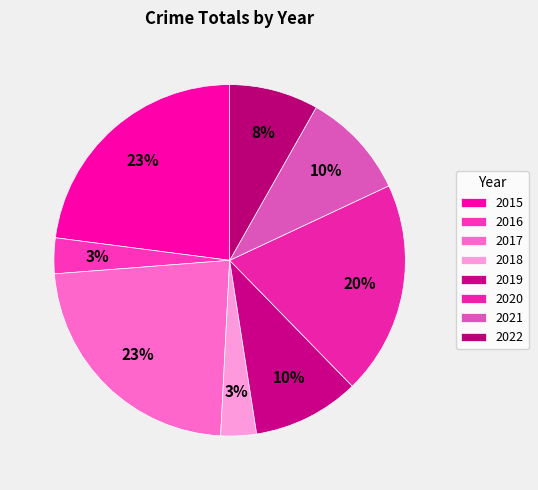

To the nearest percent, what percentage of the pie is 2020?

20%